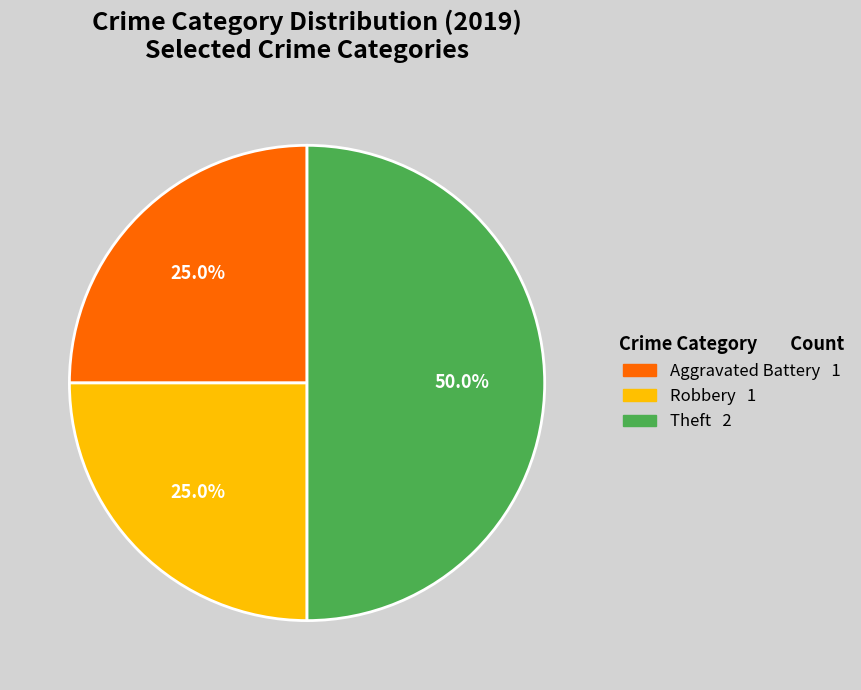

To the nearest percent, what is the difference between the largest and smallest slice percentages?

25%